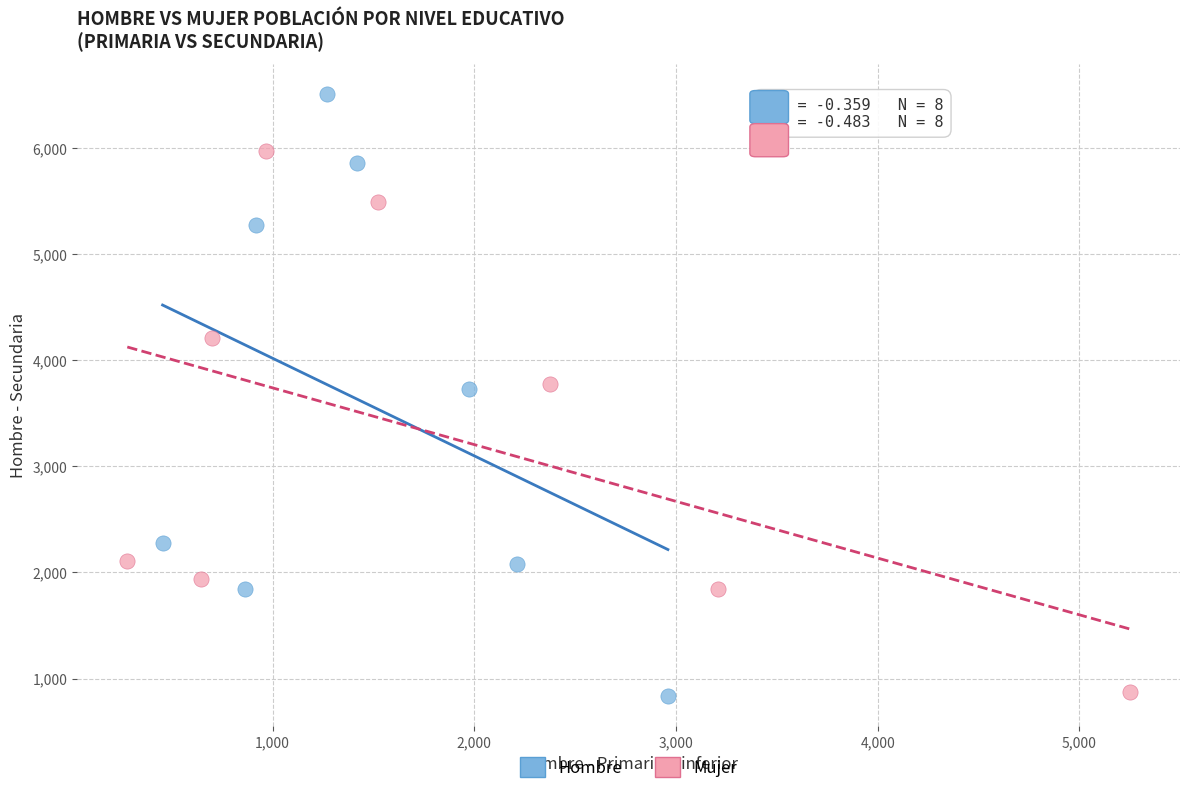

Which series has the largest Y range (max minus min)?

Hombre